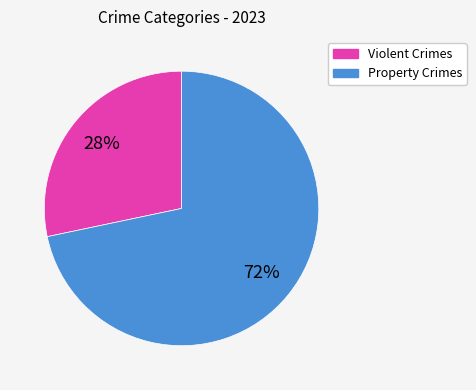

Which has a higher value, Property Crimes or Violent Crimes?

Property Crimes